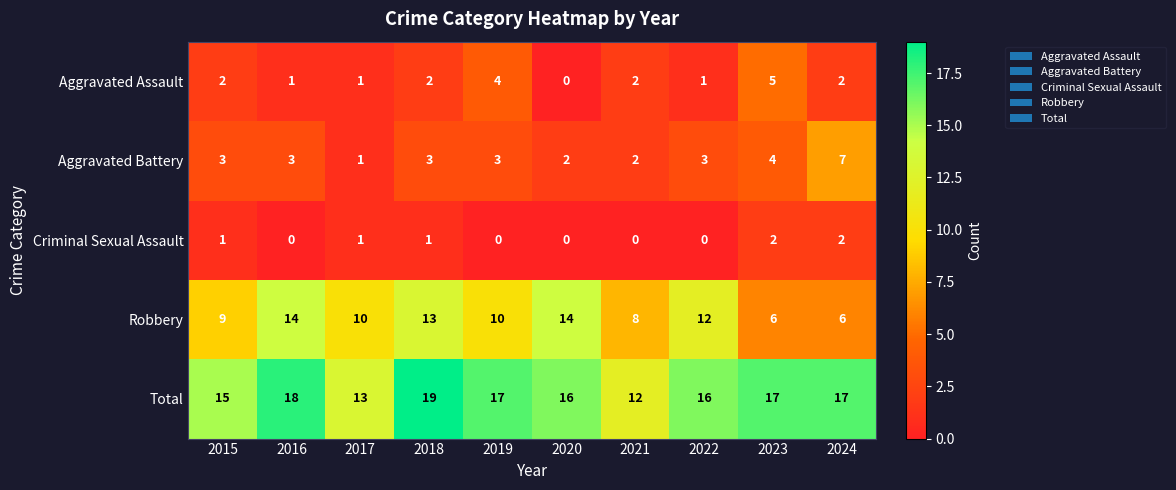

What is the difference between the maximum and minimum values in the Robbery series?

8